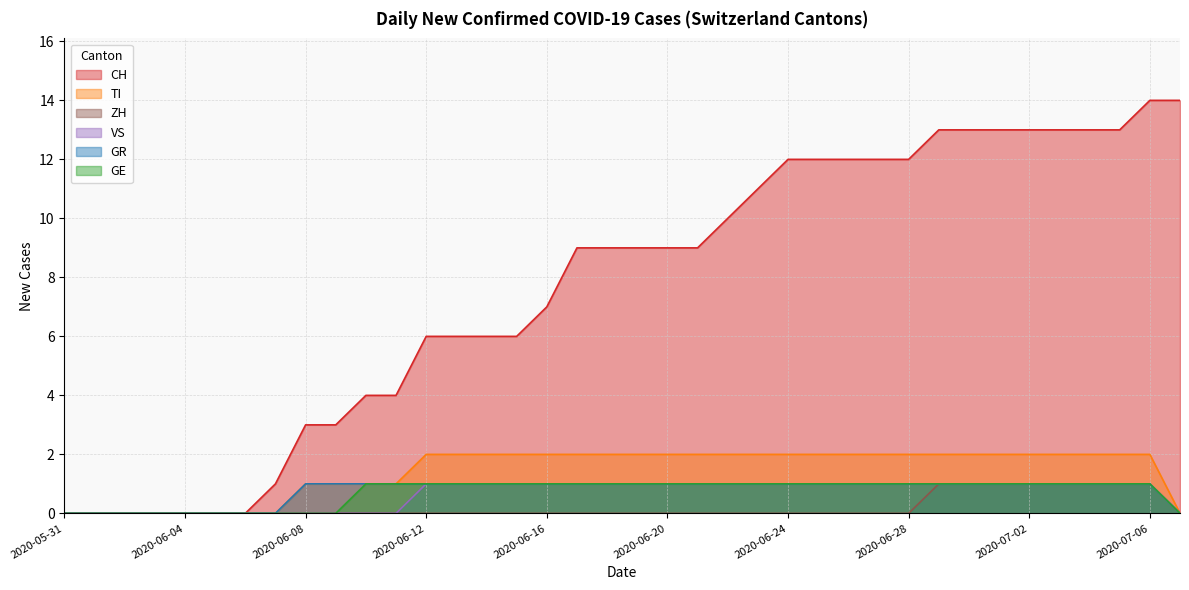

At which category is the sum across all series the highest?

2020-07-06